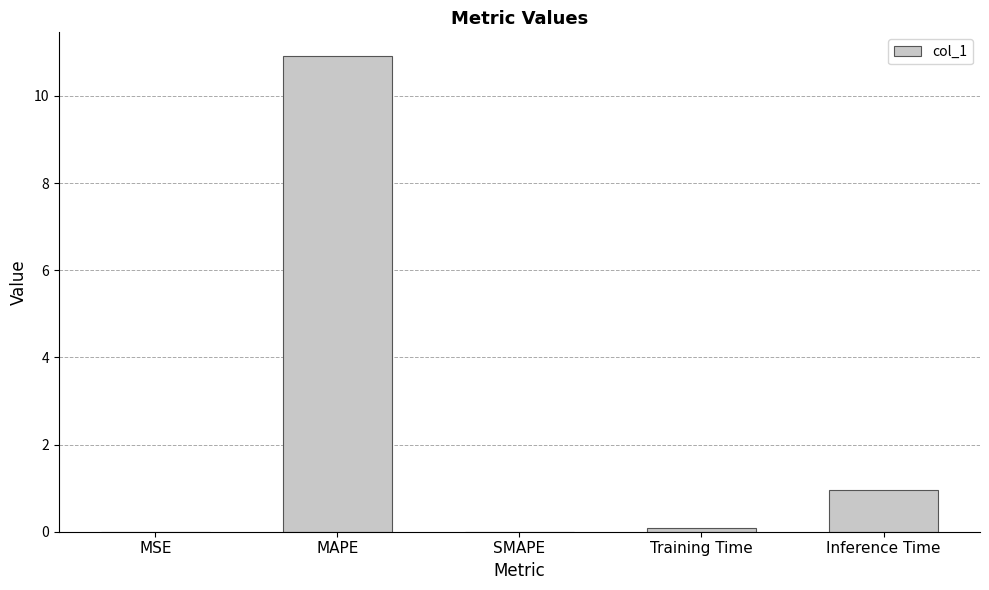

What is the change in value from MAPE to Inference Time?

-10.0